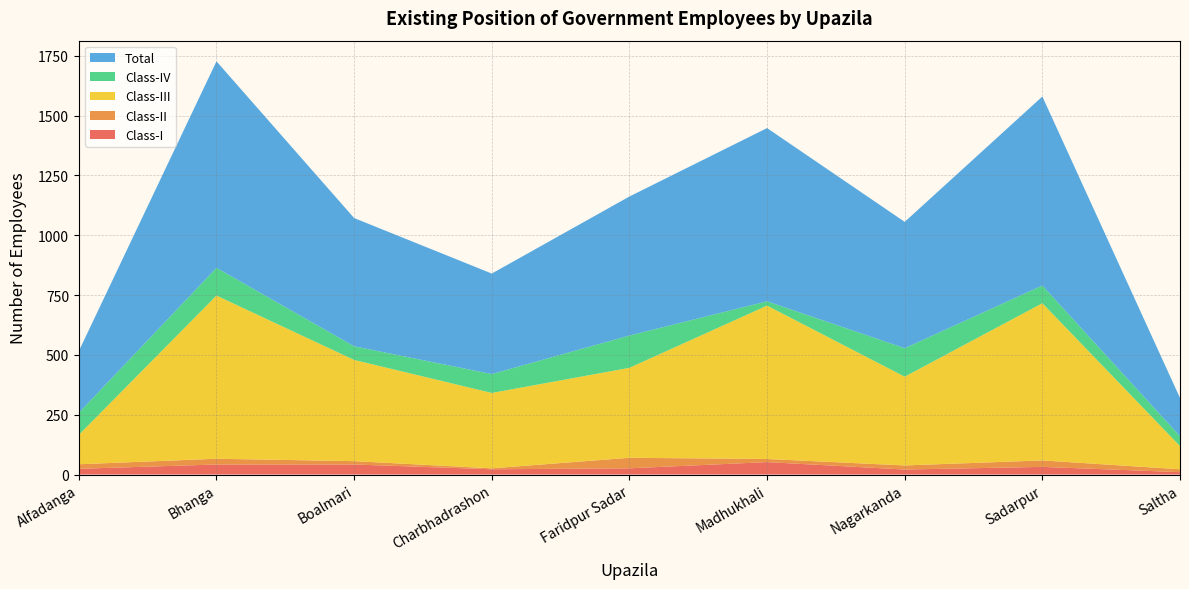

Reading left to right, extract all data points from this chart.

Class-I: Alfadanga=24	Bhanga=42	Boalmari=42	Charbhadrashon=22	Faridpur Sadar=26	Madhukhali=52	Nagarkanda=21	Sadarpur=32	Saltha=10
Class-II: Alfadanga=19	Bhanga=24	Boalmari=14	Charbhadrashon=4	Faridpur Sadar=44	Madhukhali=13	Nagarkanda=17	Sadarpur=27	Saltha=12
Class-III: Alfadanga=123	Bhanga=682	Boalmari=423	Charbhadrashon=315	Faridpur Sadar=376	Madhukhali=641	Nagarkanda=371	Sadarpur=657	Saltha=97
Class-IV: Alfadanga=92	Bhanga=116	Boalmari=57	Charbhadrashon=79	Faridpur Sadar=135	Madhukhali=18	Nagarkanda=119	Sadarpur=74	Saltha=41
Total: Alfadanga=258	Bhanga=863	Boalmari=536	Charbhadrashon=420	Faridpur Sadar=581	Madhukhali=724	Nagarkanda=528	Sadarpur=790	Saltha=160